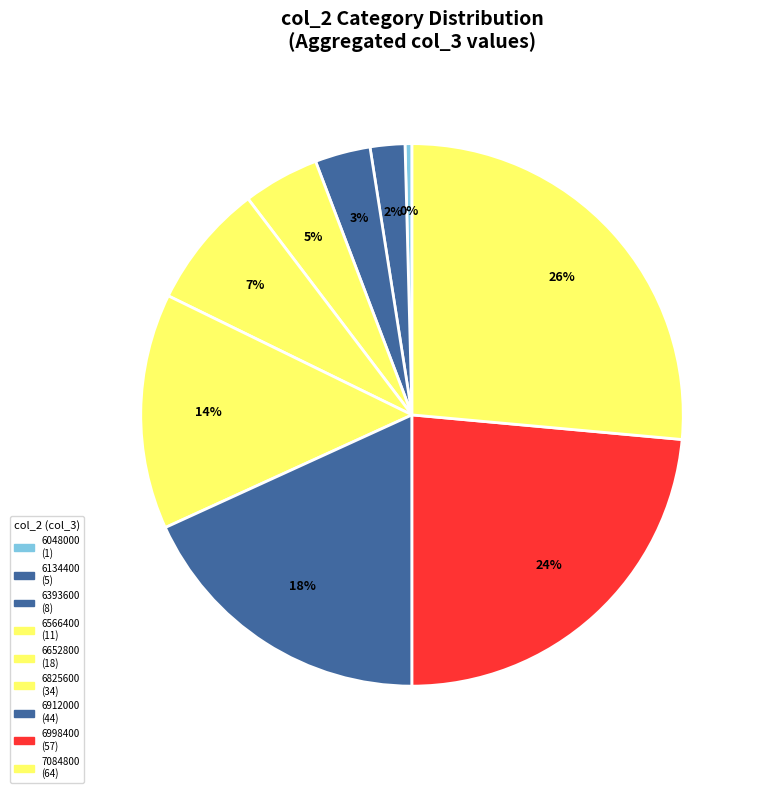

How many slices are in this pie chart?

9